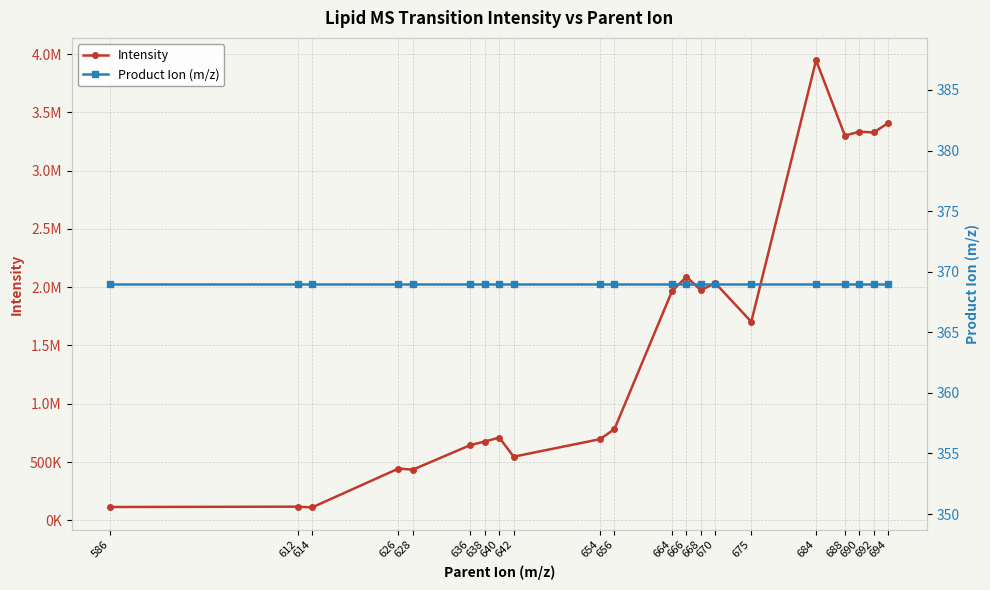

At which category is the sum across all series the highest?

684